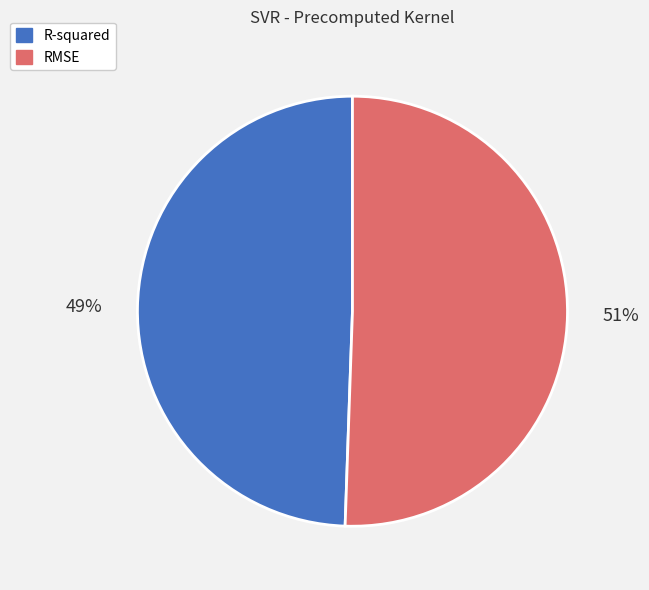

To the nearest percent, what is the average slice percentage?

50%